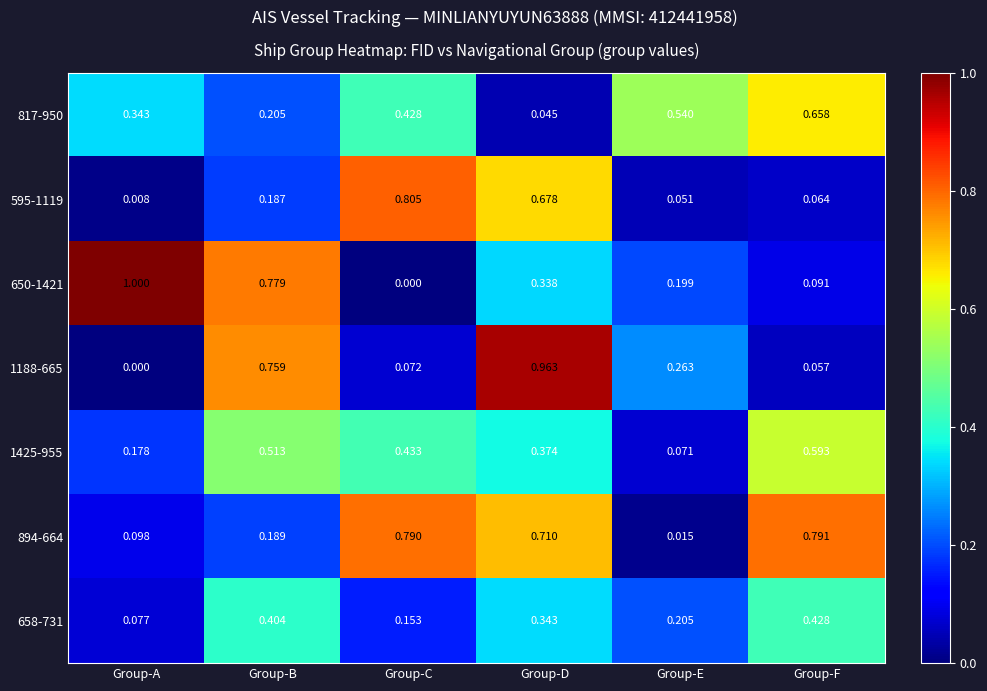

What is the greatest value displayed?

1.0